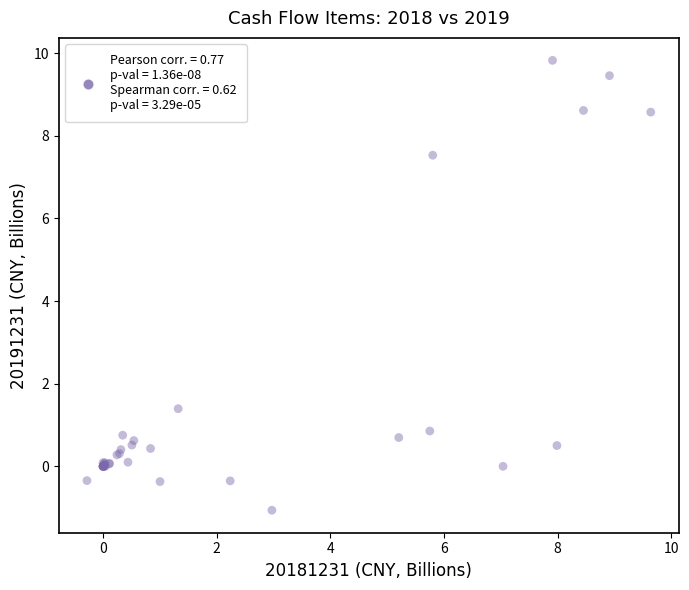

What Y value in the scatter plot is closest to 4?

1.4